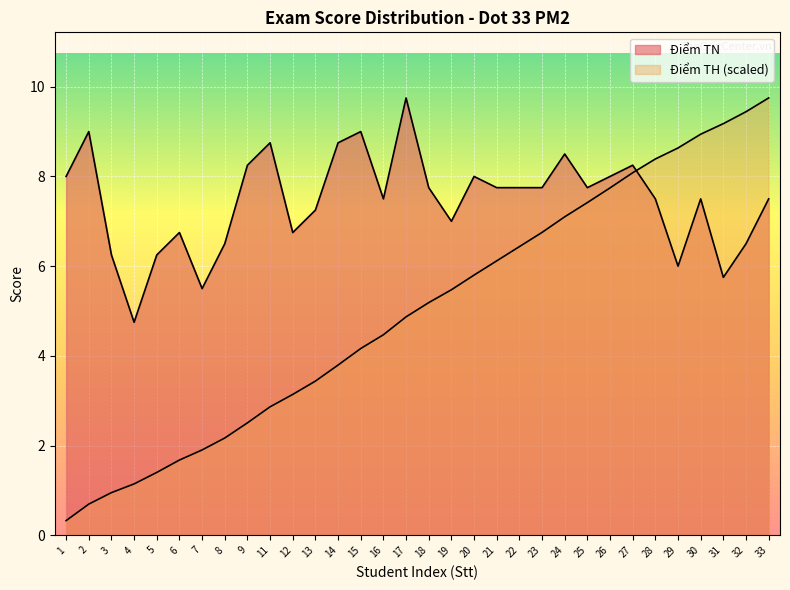

True or false: Cumulative has a value of 0.6 at 4.

False